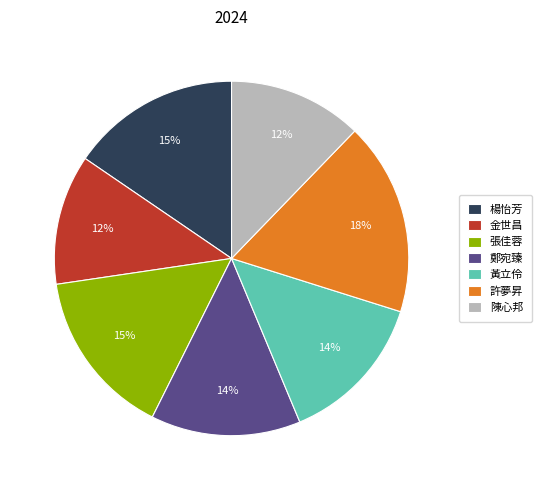

The 鄭宛臻 slice represents 14% of the pie. True or false?

True